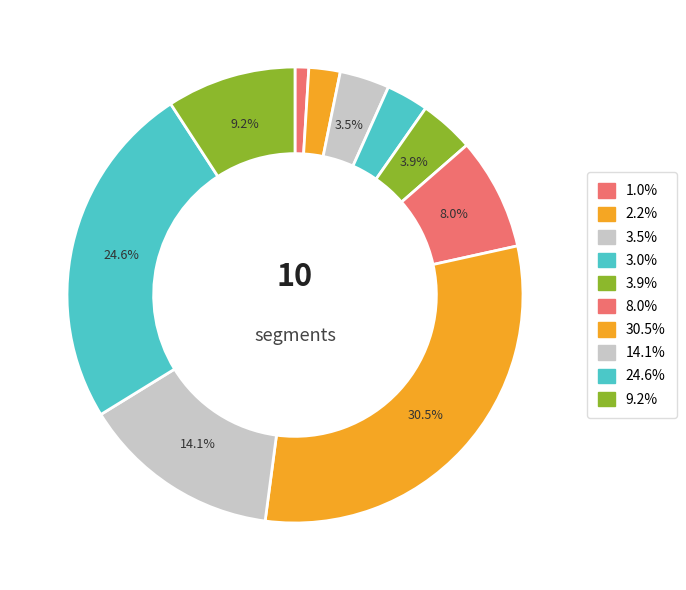

How many segments does this pie chart have?

10